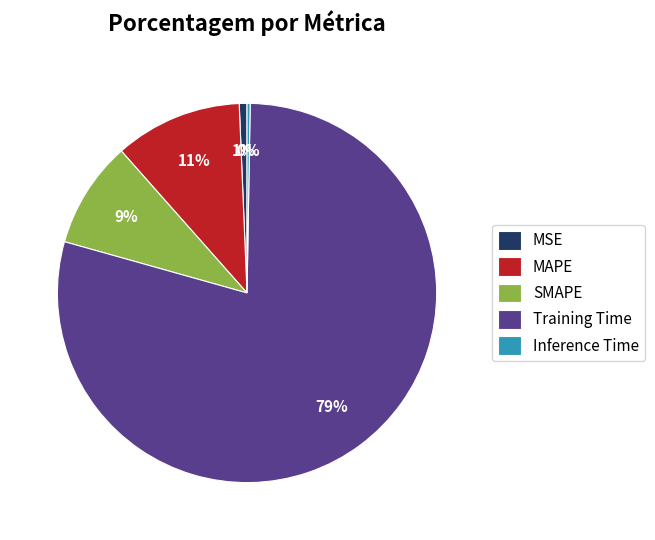

Combined, do MSE and Training Time account for over 50%?

Yes